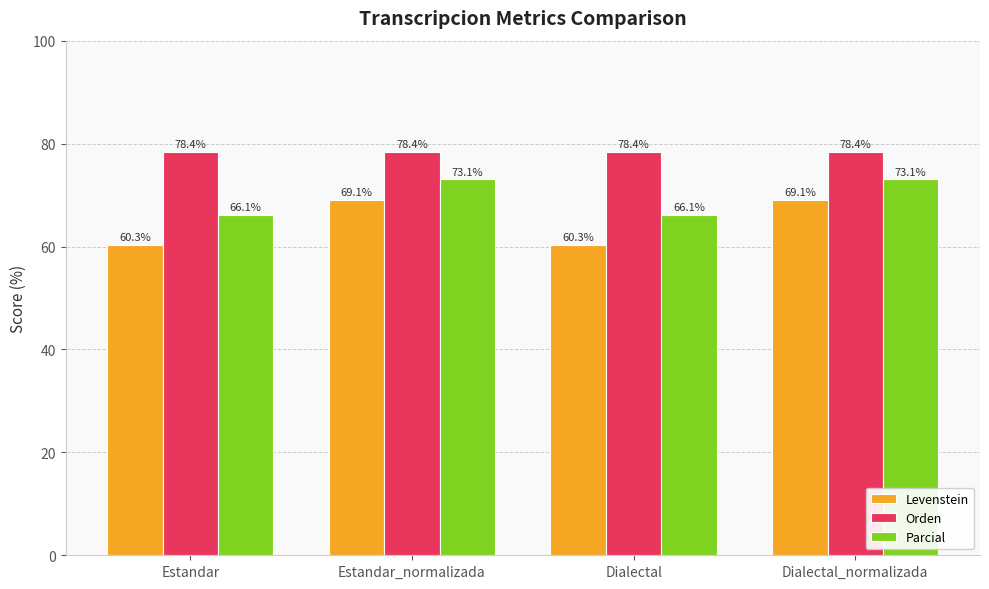

What is the label of the 3rd bar from the right?

Estandar_normalizada